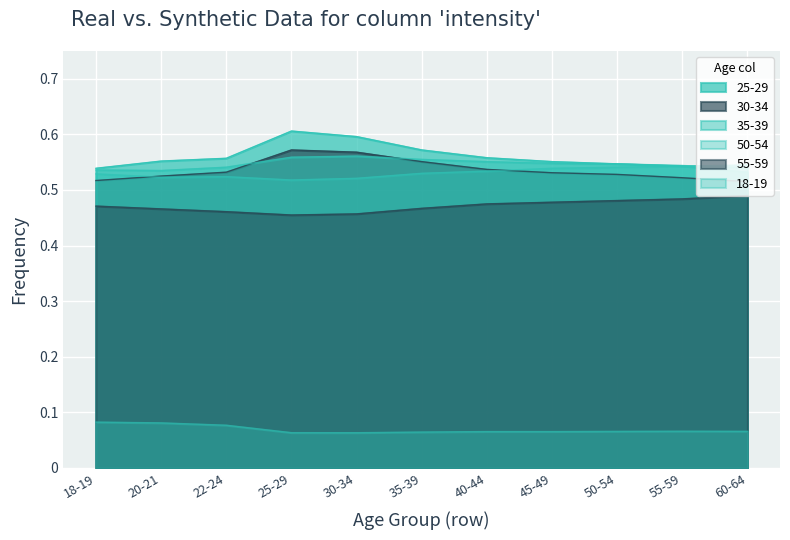

What position from the left is 55-59?

10